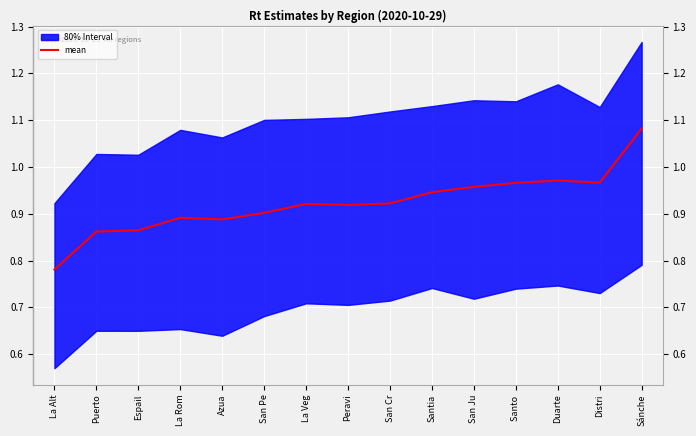

At which category does the chart reach its peak across all series?

Sánche